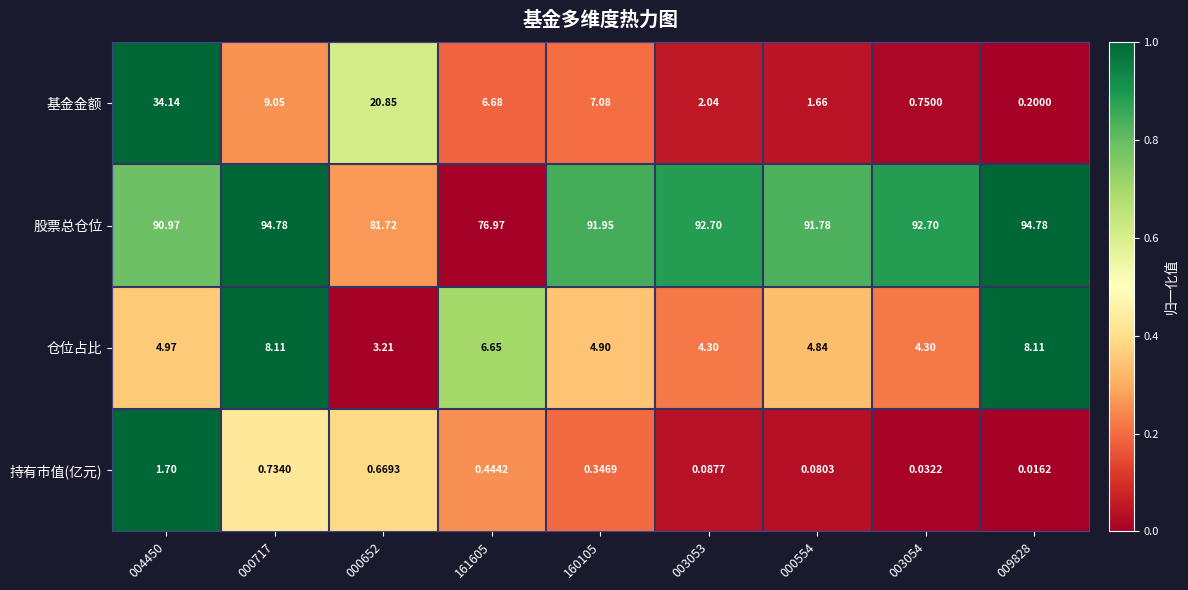

List the series in order of their peak value, highest first.

股票总仓位, 基金金额, 仓位占比, 持有市值(亿元)